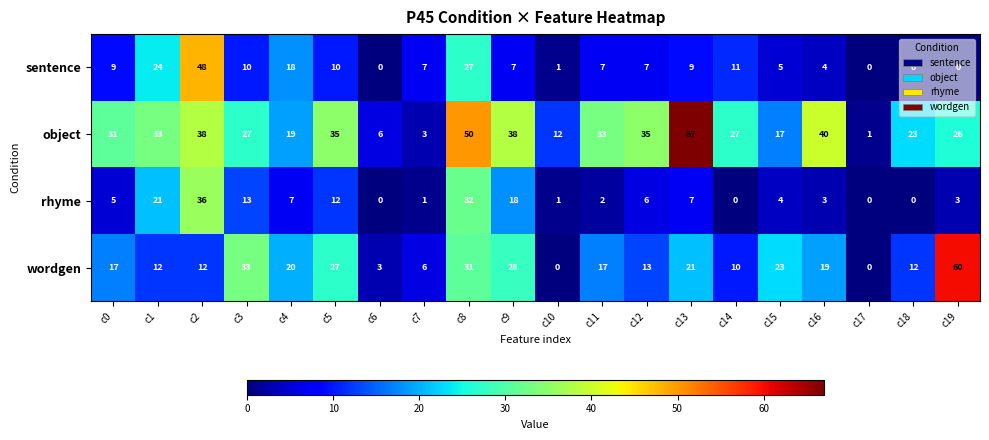

The sentence series shows -23 at c17. True or false?

False